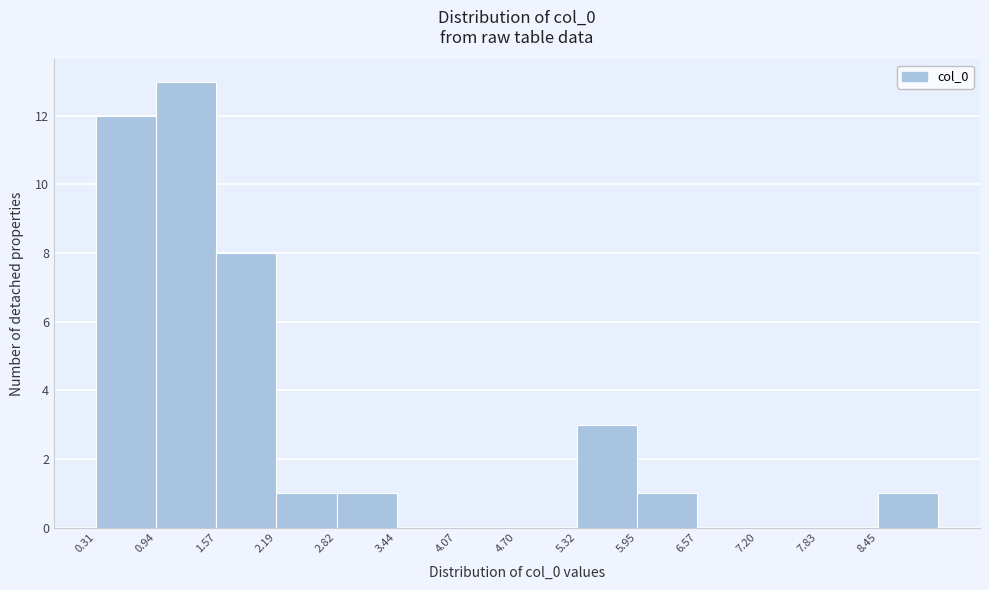

Reading left to right, transcribe this chart: for each bar, give the range it covers on the x-axis and its height. Neither the bar edges nor the heights are printed on the chart, so give them approximately, as read against the axes.

0.3 to 0.9: 12
0.9 to 1.6: 13
1.6 to 2.2: 8
2.2 to 2.8: 1
2.8 to 3.4: 1
3.4 to 4.1: 0
4.1 to 4.7: 0
4.7 to 5.3: 0
5.3 to 5.9: 3
5.9 to 6.6: 1
6.6 to 7.2: 0
7.2 to 7.8: 0
7.8 to 8.5: 0
8.5 to 9.1: 1